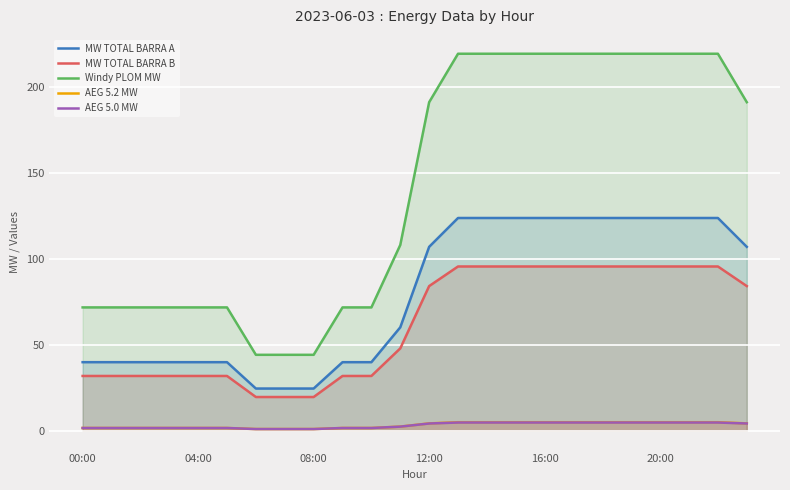

True or false: MW TOTAL BARRA B and MW TOTAL BARRA A intersect in this chart.

False